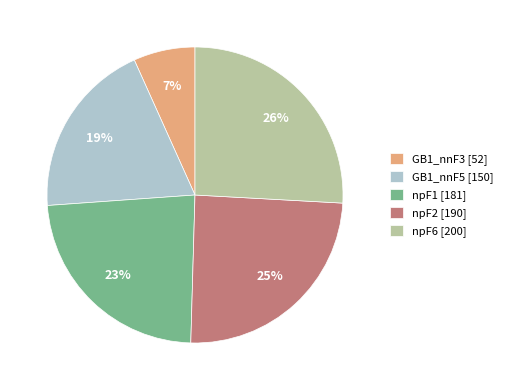

To the nearest percent, what is the average slice percentage?

20%